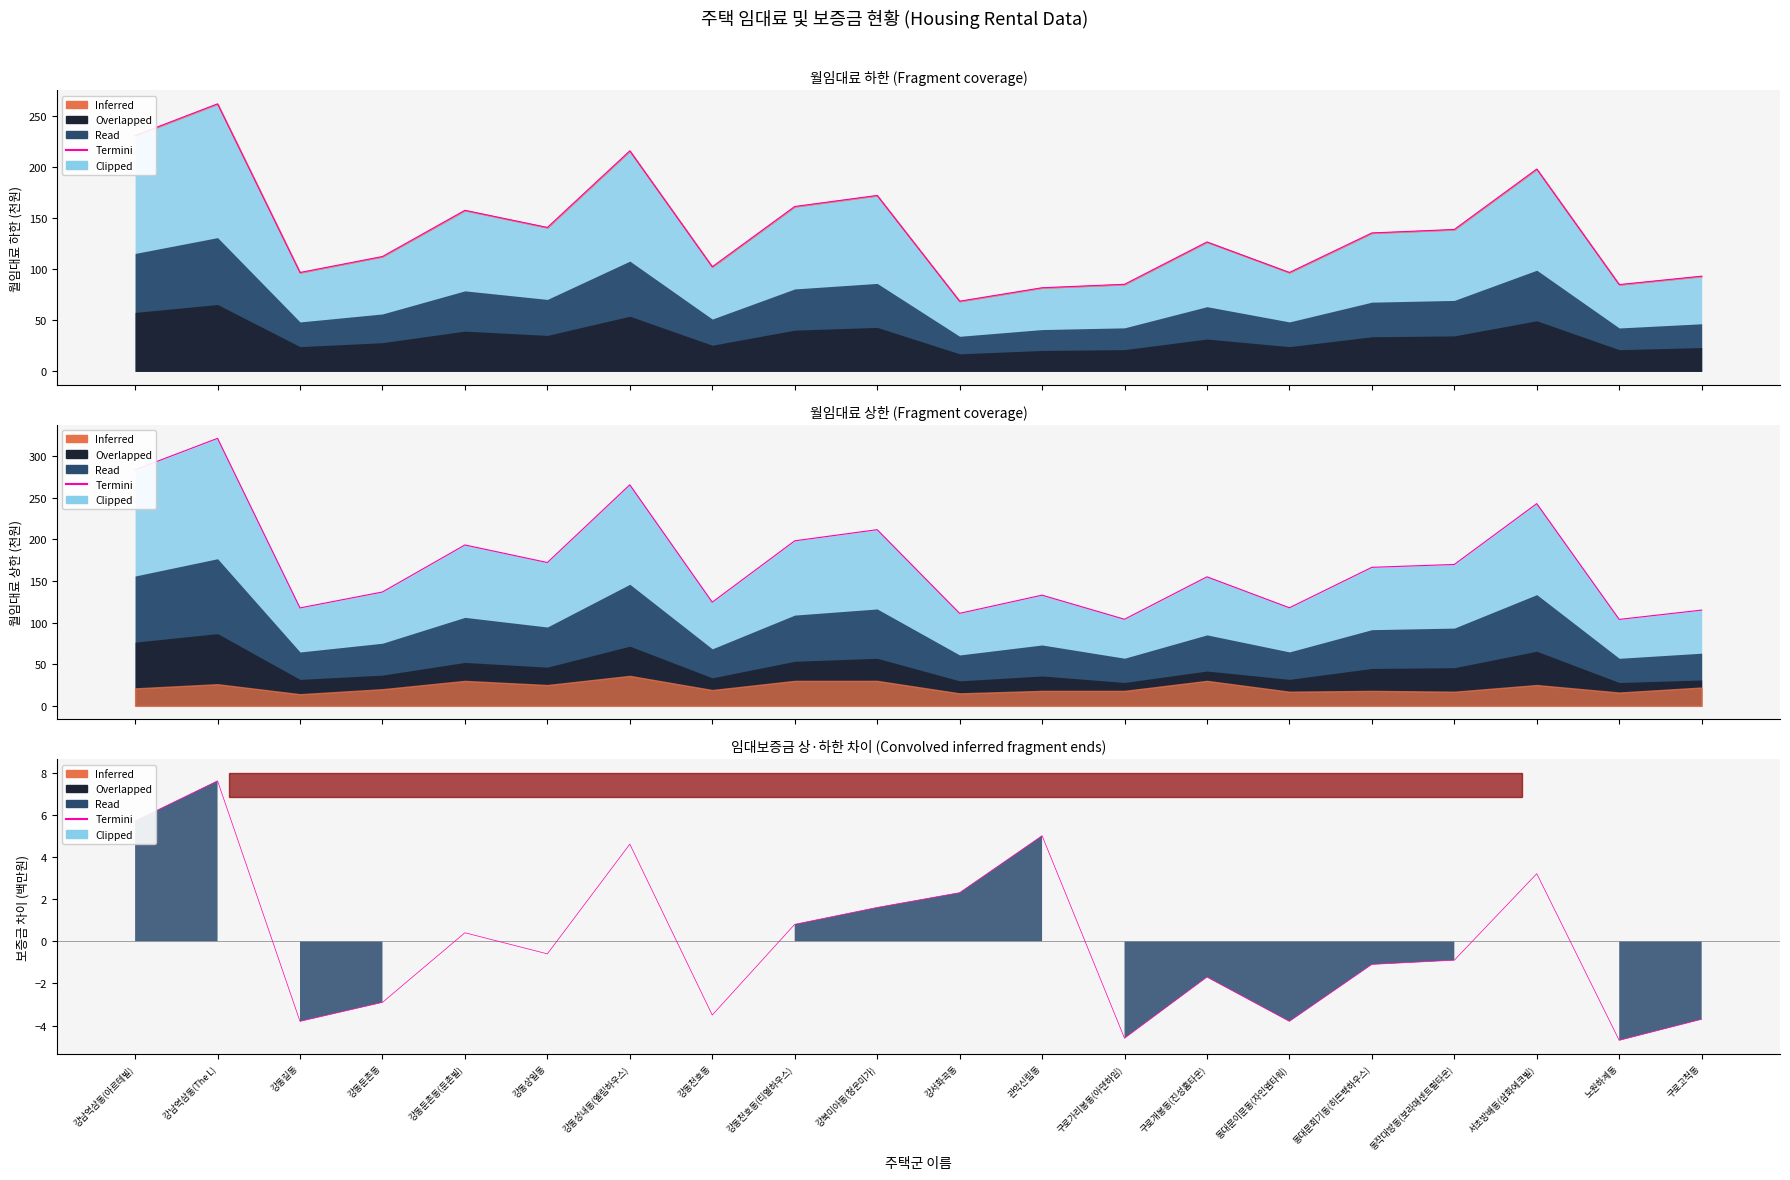

What is the sum of the values at 동대문이문동(자인엠타워) and 강북미아동(청운미가)?

-2.2